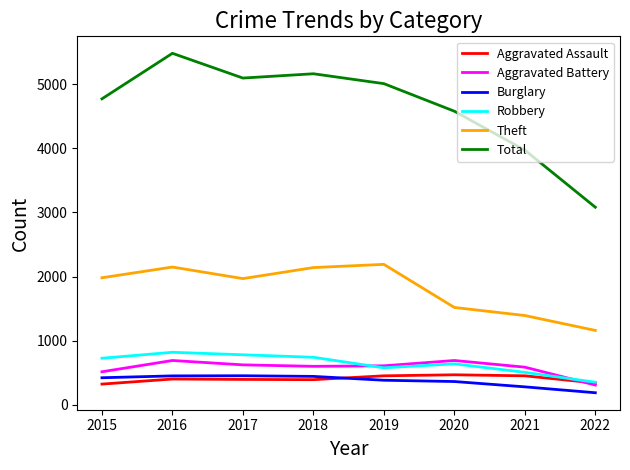

Count the number of categories in the chart.

8